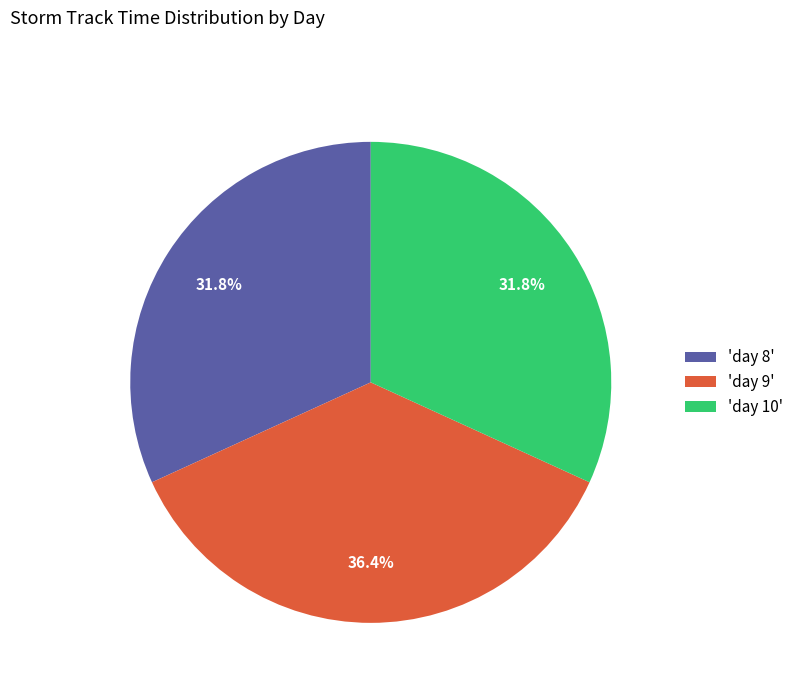

Does 'day 8' account for over 50% of the chart?

No